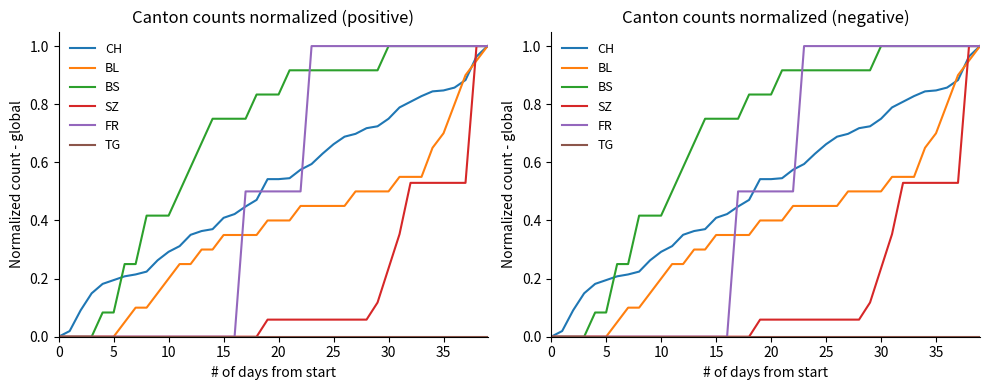

True or false: TG and BS intersect in this chart.

False